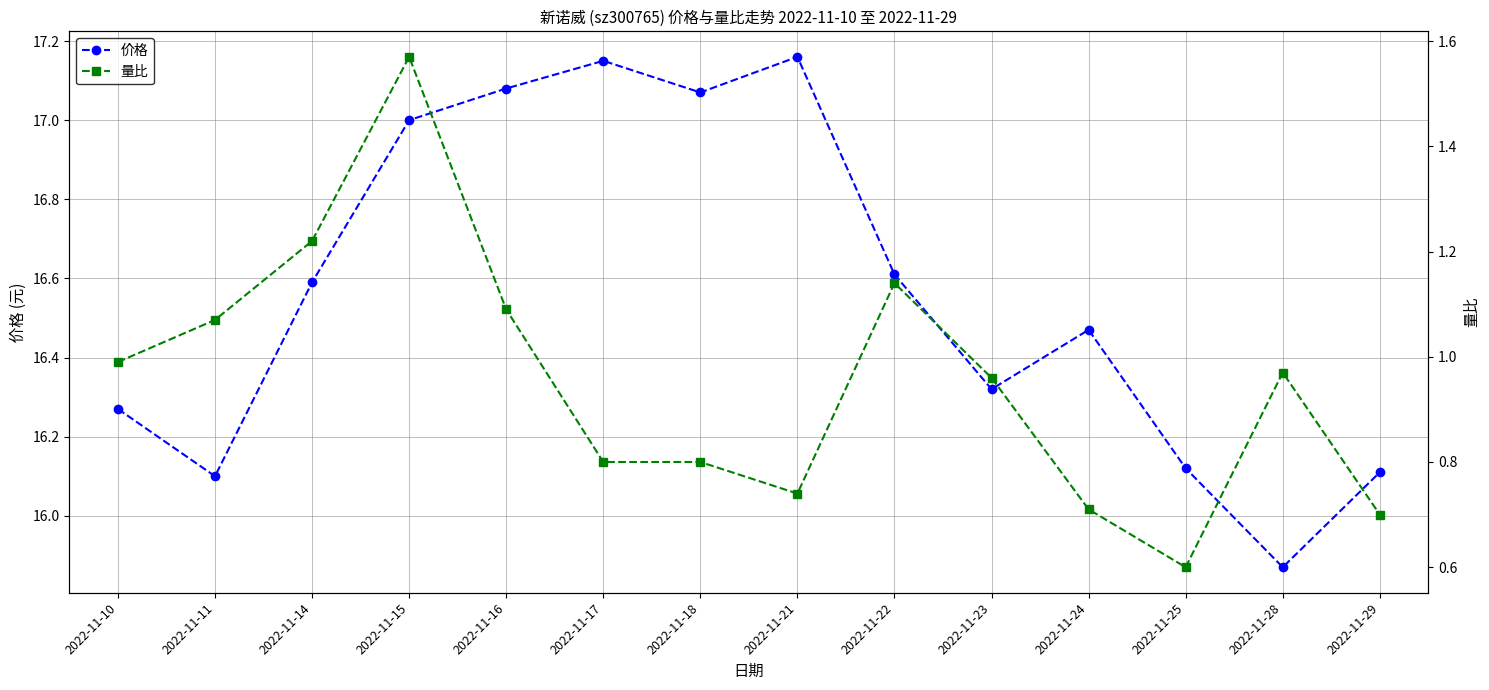

What is the difference between the 价格 values at 2022-11-15 and 2022-11-14?

0.4